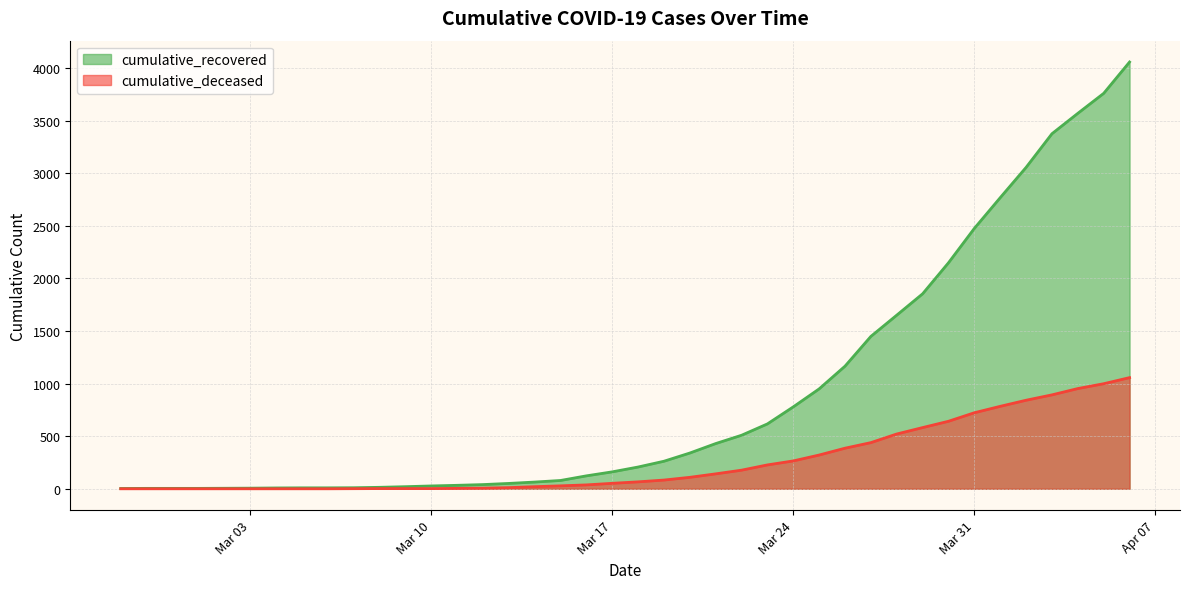

Reading left to right, transcribe all the data shown in this chart.

cumulative_recovered: 3	4	4	4	5	6	8	9	9	10	14	20	27	33	40	51	64	79	123	161	207	262	340	430	509	617	779	950	1166	1449	1651	1854	2149	2476	2768	3056	3376	3570	3760	4058
cumulative_deceased: 0	0	0	0	0	0	0	0	0	1	2	2	2	4	6	11	20	28	37	52	66	83	109	142	177	227	265	321	386	439	521	582	642	723	784	842	893	953	999	1057